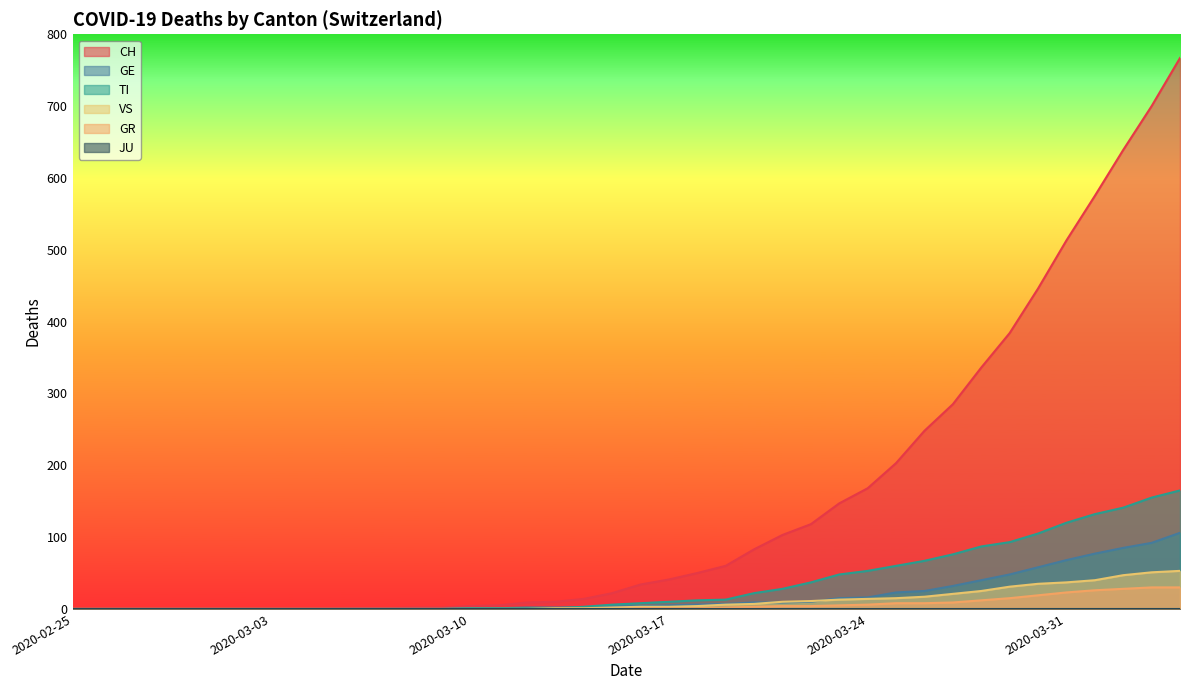

Which series changed the most between 2020-02-27 and 2020-03-03?

CH